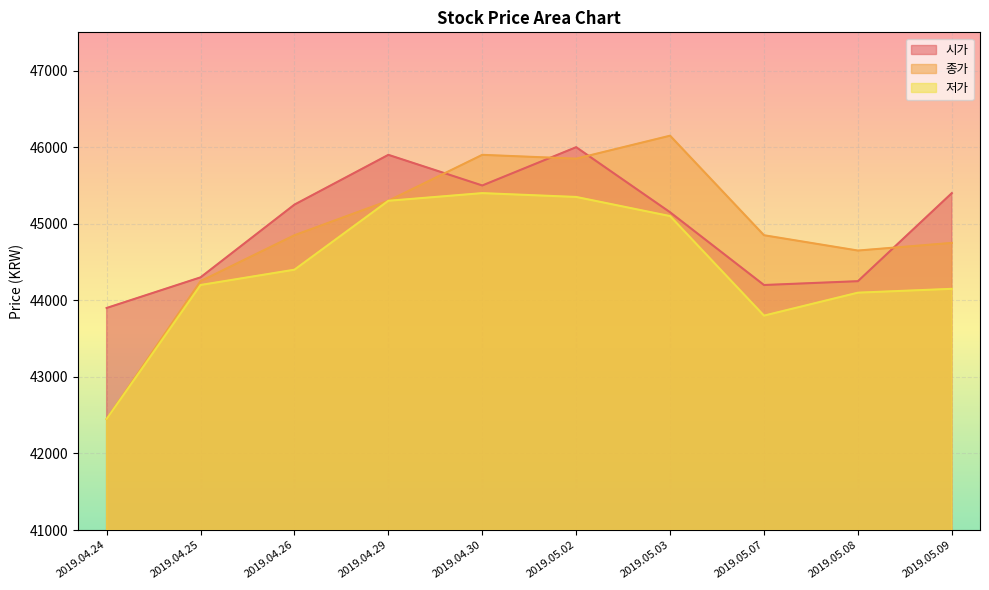

In 종가, how many points are lower than both neighbors (excluding endpoints)?

2